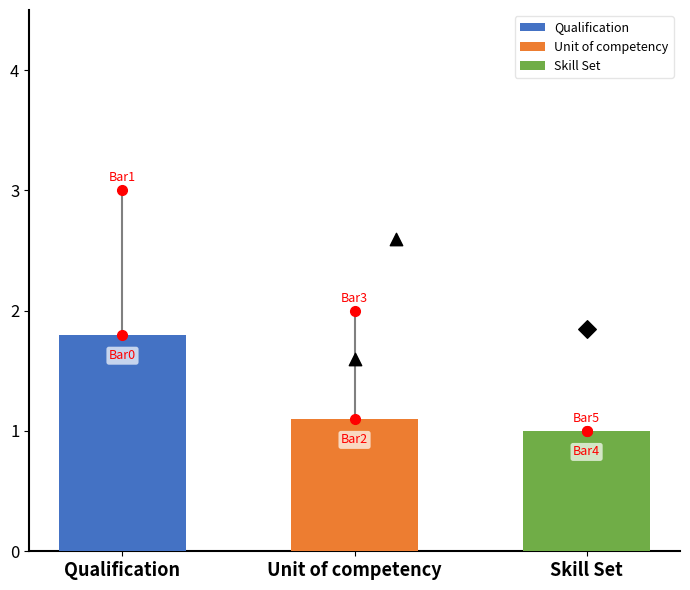

At which category is the sum across all series the highest?

Qualification